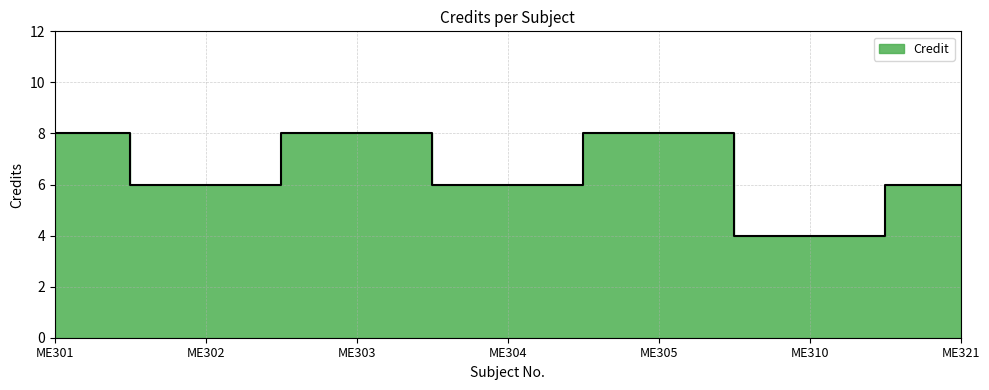

Where does the data first go above 6?

ME301